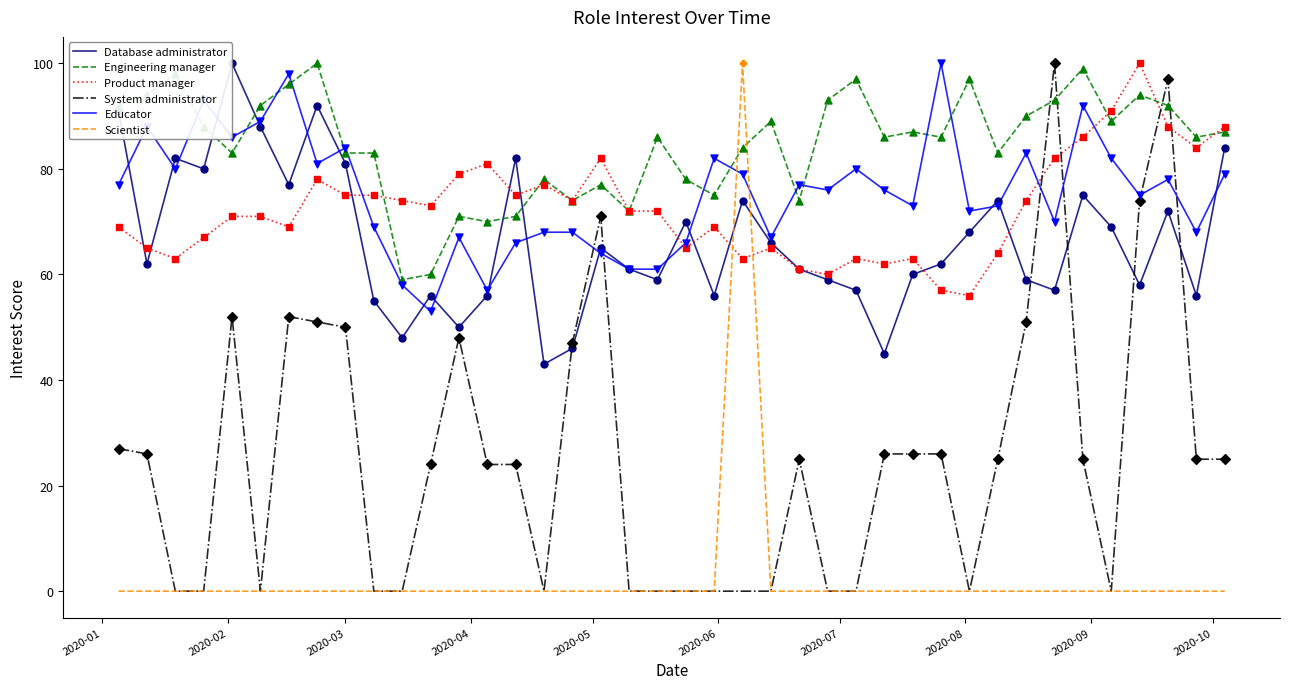

Which series has the largest total across all categories?

Engineering manager